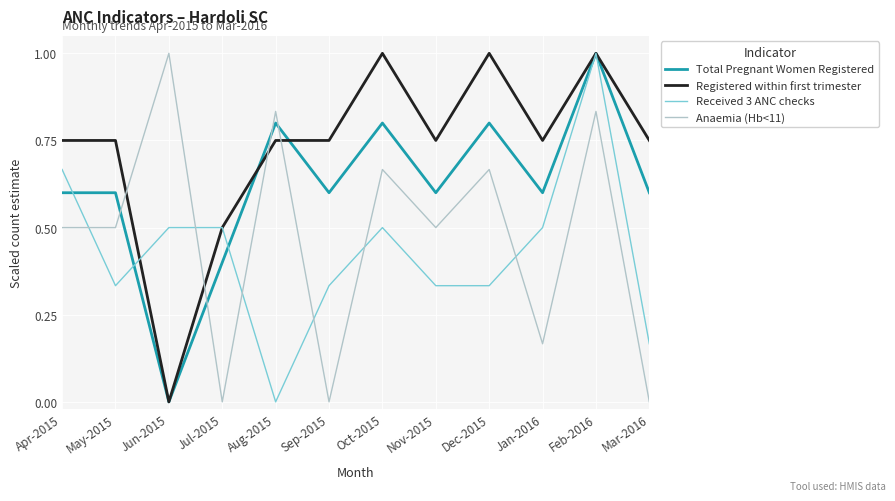

Which series changed the most between Jun-2015 and Oct-2015?

Registered within first trimester